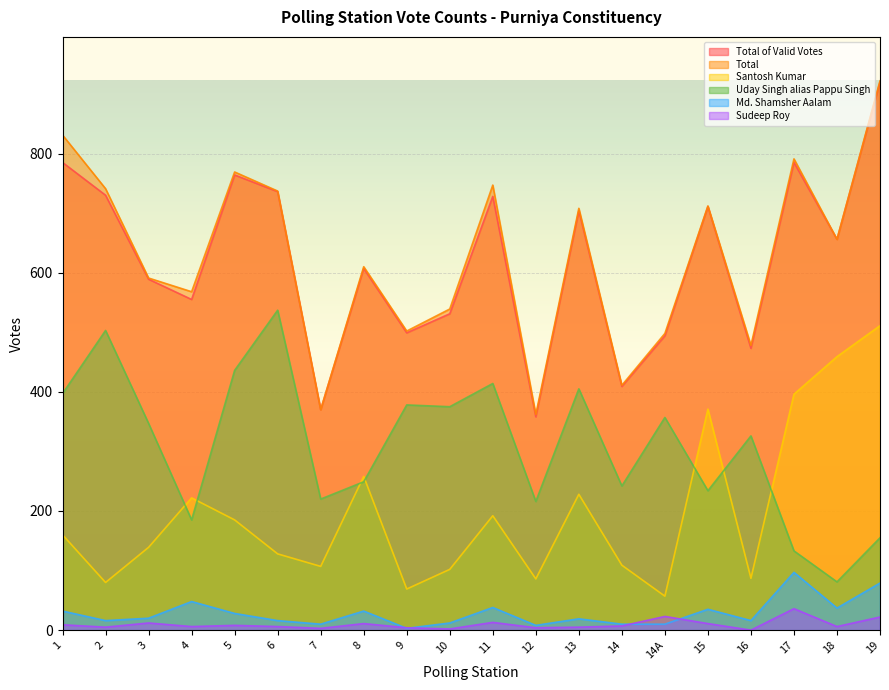

At which category is the sum across all series the highest?

19